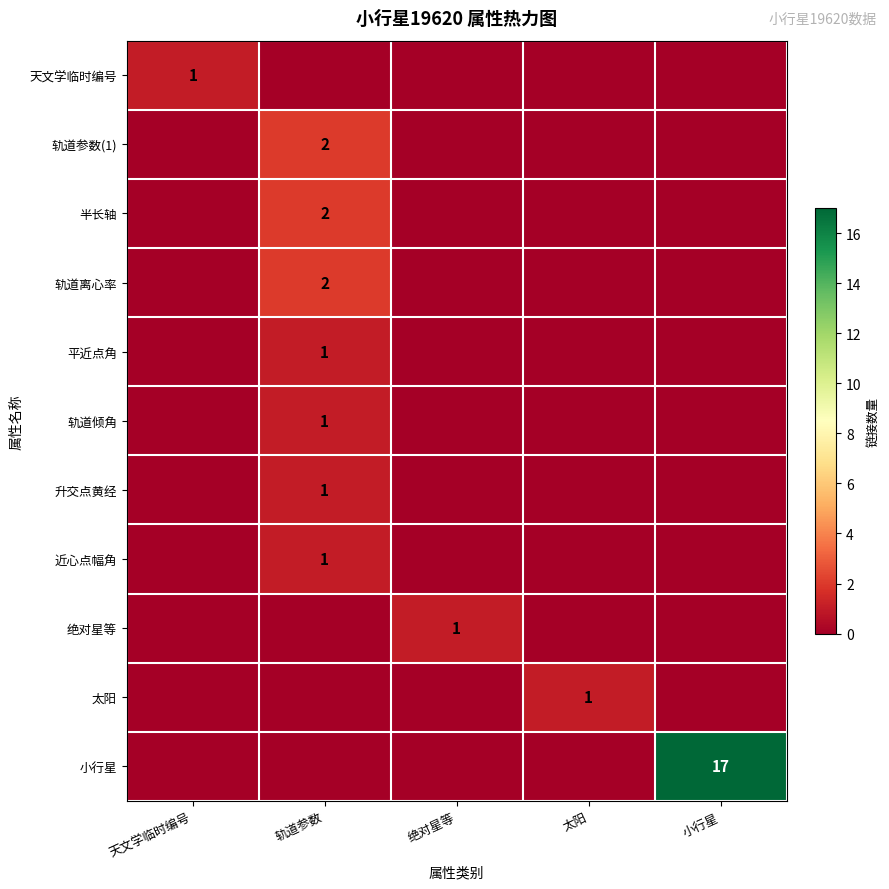

How many categories are shown in the chart?

5